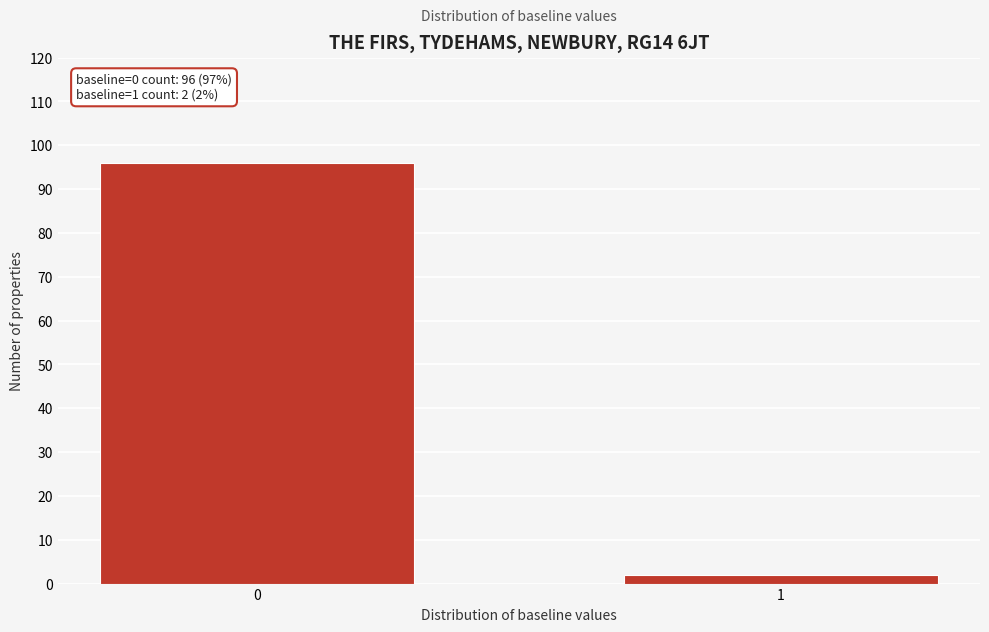

Reading left to right, list all the values displayed in this chart.

96	2